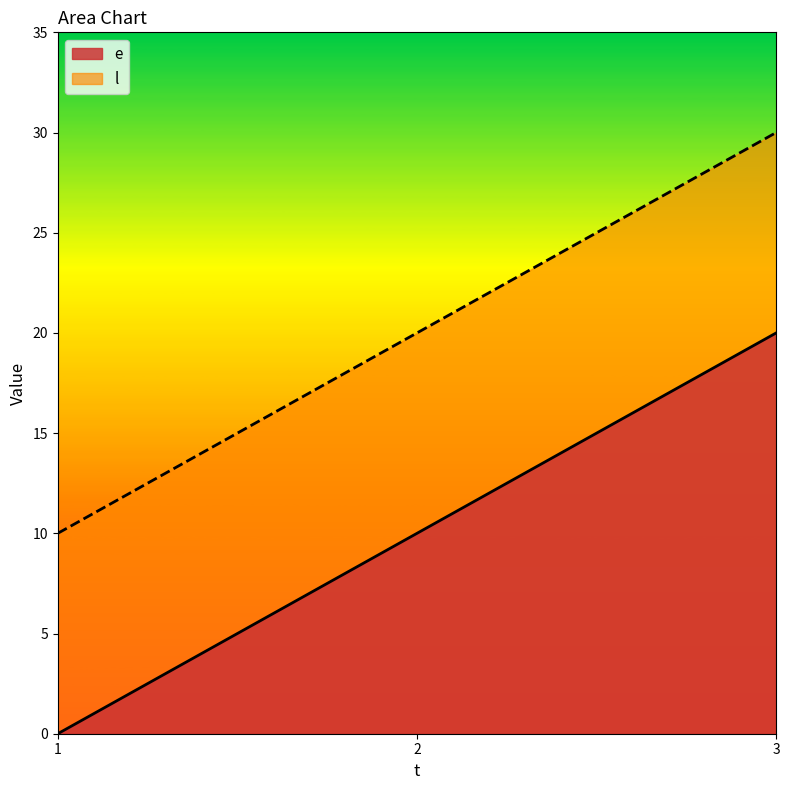

Reading right to left, what are all the values shown in this chart?

e: 20	10	0
l: 30	20	10